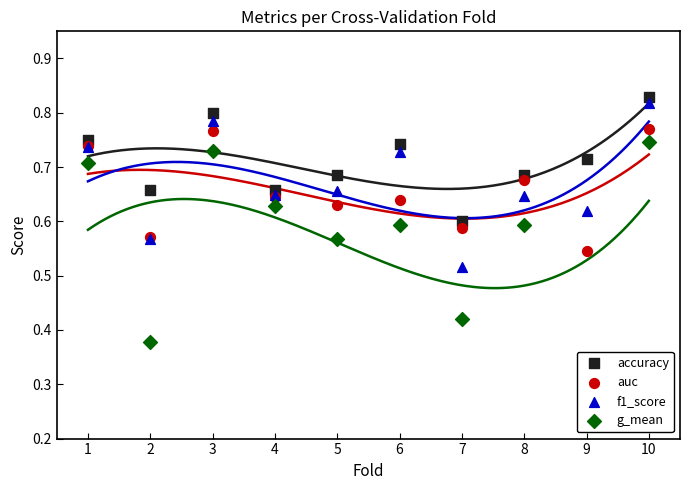

What is the total value across all series at 9?

2.2